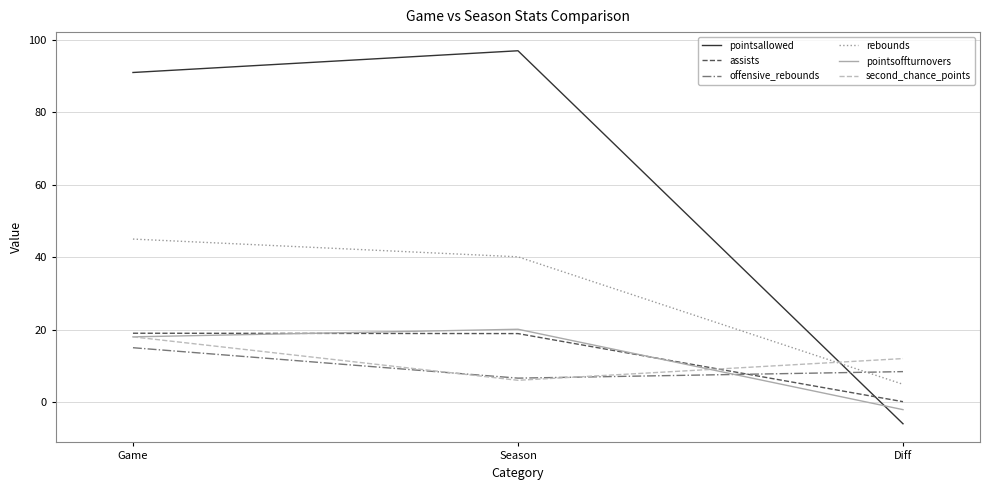

How many lines are shown in the chart?

6